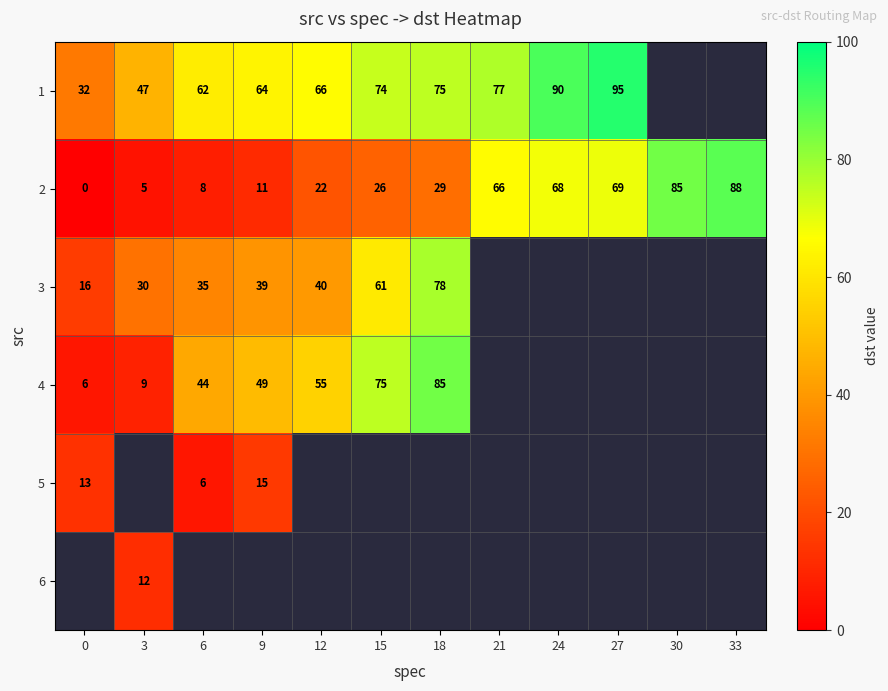

Which series has the widest spread of values?

row_1